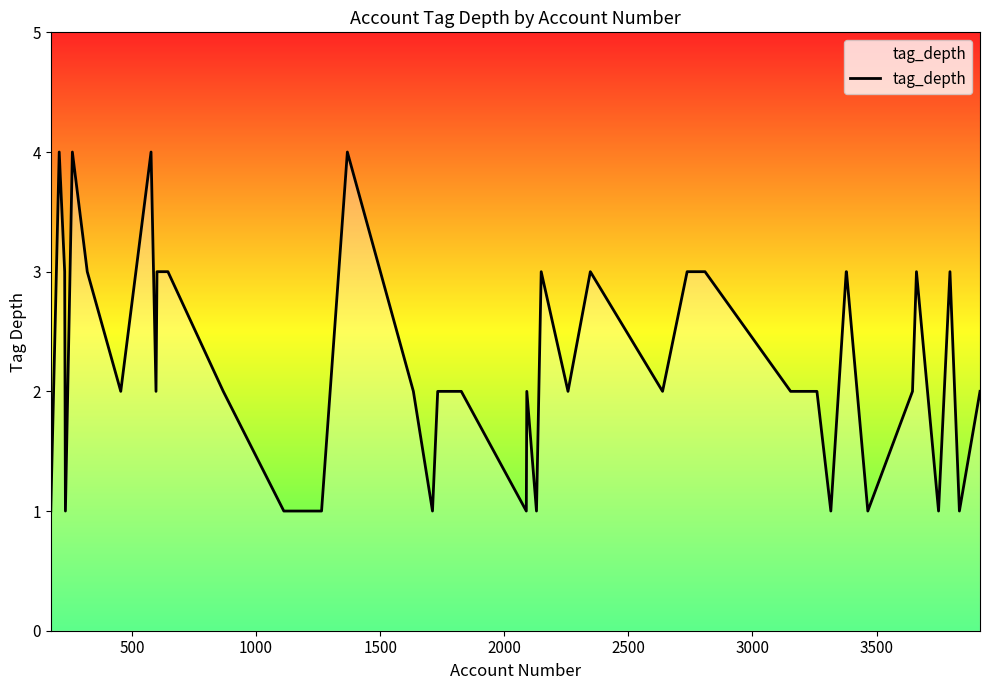

Count the number of categories in the chart.

40